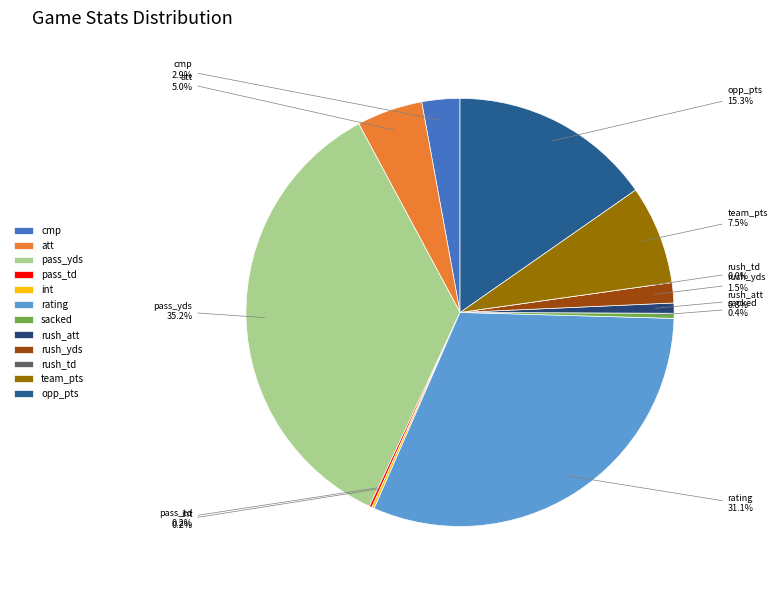

What is the smallest slice in the pie chart?

rush_td